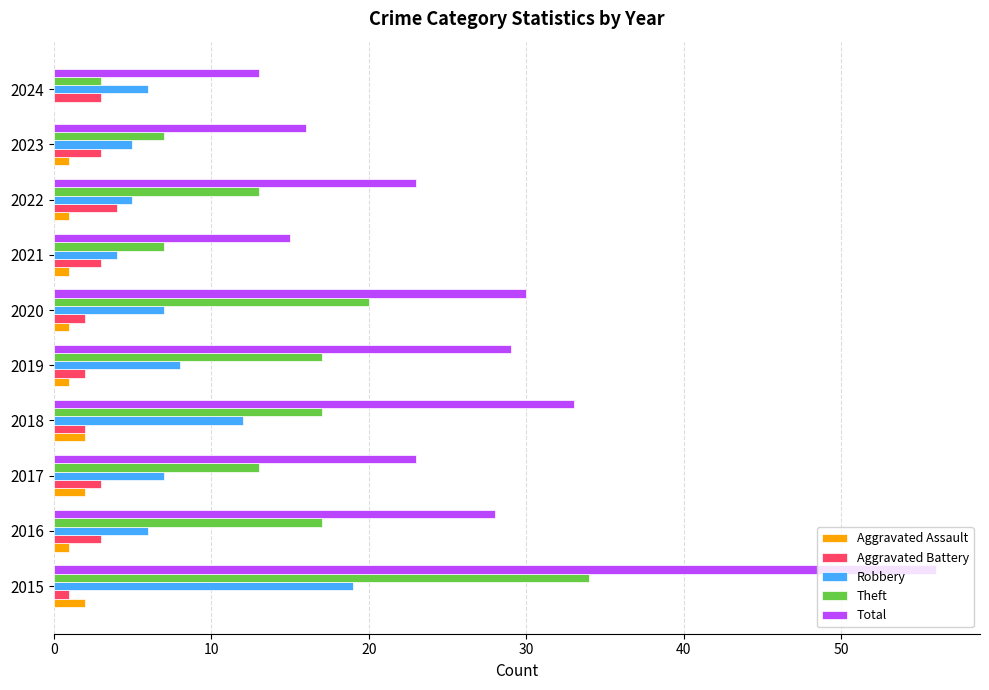

The Theft series shows 1 at 2024. True or false?

False